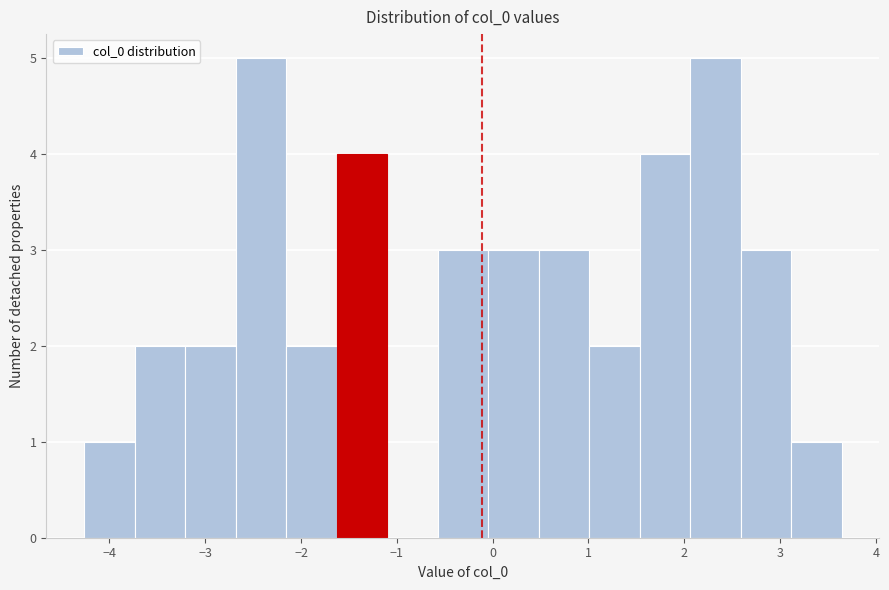

Reading left to right, list every bar in this chart as the range it spans on the x-axis followed by its height. Neither the bar edges nor the heights are printed on the chart, so give them approximately, as read against the axes.

-4.3 to -3.7: 1
-3.7 to -3.2: 2
-3.2 to -2.7: 2
-2.7 to -2.2: 5
-2.2 to -1.6: 2
-1.6 to -1.1: 4
-1.1 to -0.6: 0
-0.6 to 0.0: 3
0.0 to 0.5: 3
0.5 to 1.0: 3
1.0 to 1.5: 2
1.5 to 2.1: 4
2.1 to 2.6: 5
2.6 to 3.1: 3
3.1 to 3.6: 1